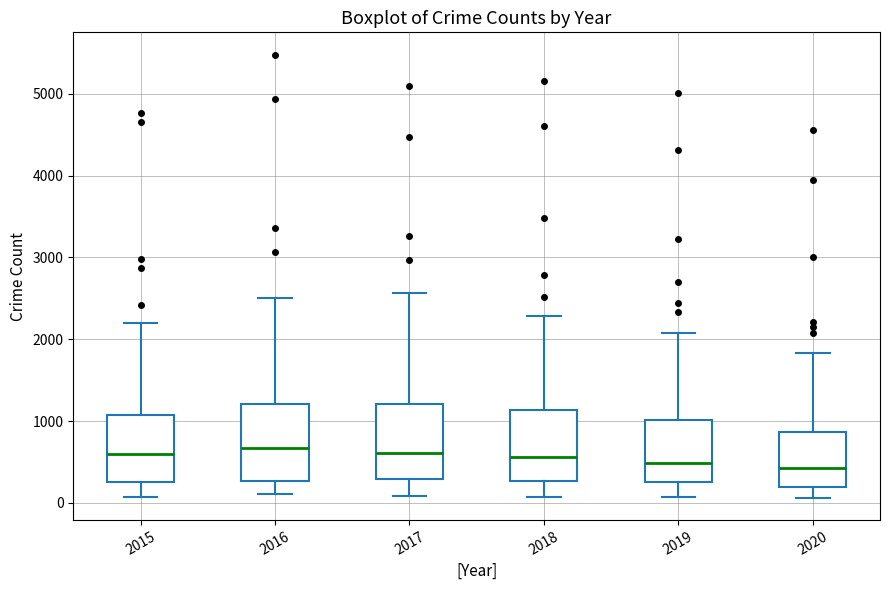

Reading left to right, transcribe this box plot: for each box, give where its median line is, the range the box spans, and where its two whiskers end, as read against the y-axis. The values are not printed on the chart, so give them approximately, as read against the axis.

2015: median 600, box 300 to 1100, whiskers 100 to 2200
2016: median 700, box 300 to 1200, whiskers 100 to 2500
2017: median 600, box 300 to 1200, whiskers 100 to 2600
2018: median 600, box 300 to 1100, whiskers 100 to 2300
2019: median 500, box 300 to 1000, whiskers 100 to 2100
2020: median 400, box 200 to 900, whiskers 100 to 1800